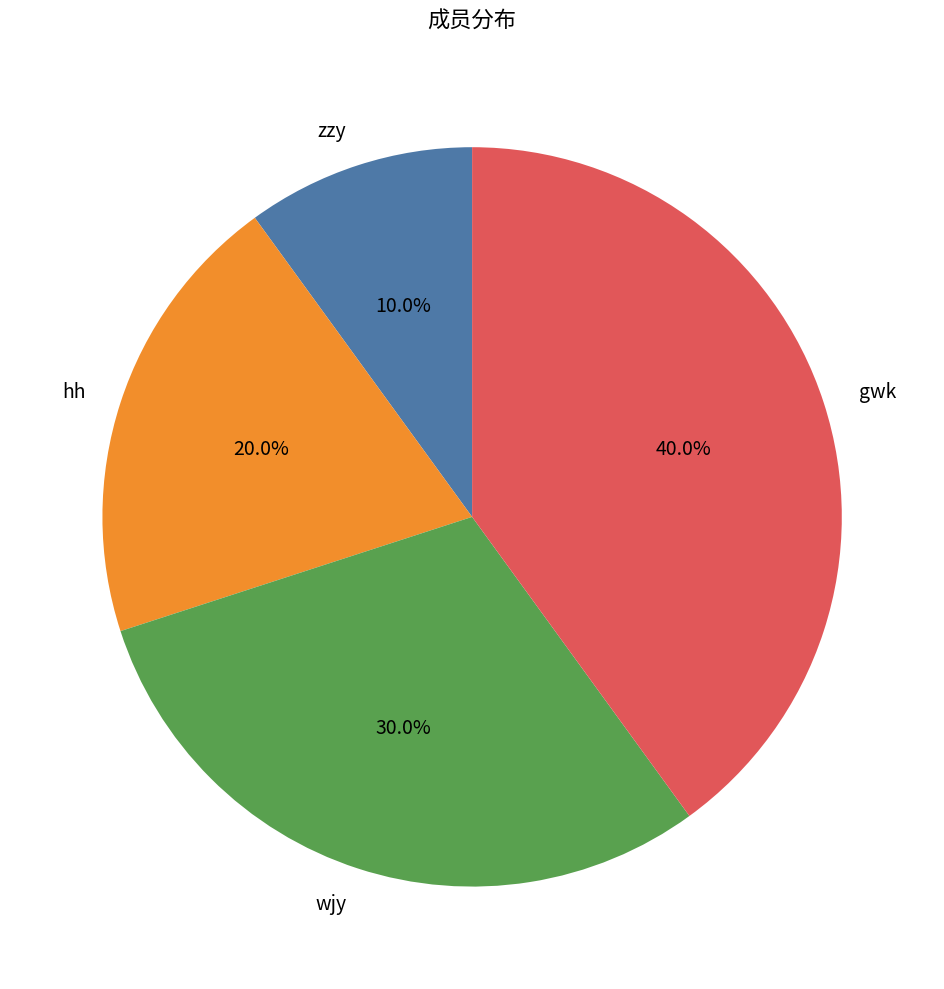

True or false: wjy accounts for 23% of the total.

False